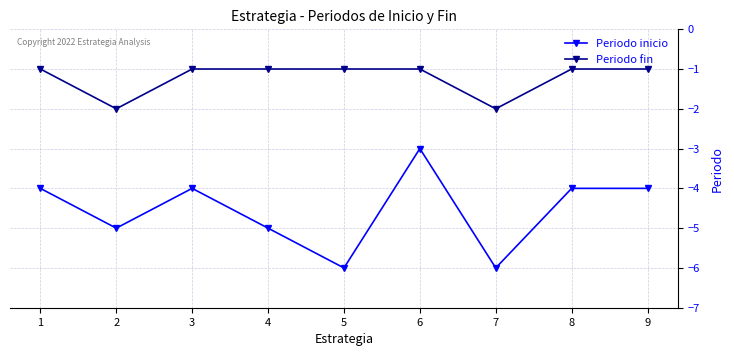

The Periodo fin series shows -2 at 2. True or false?

True